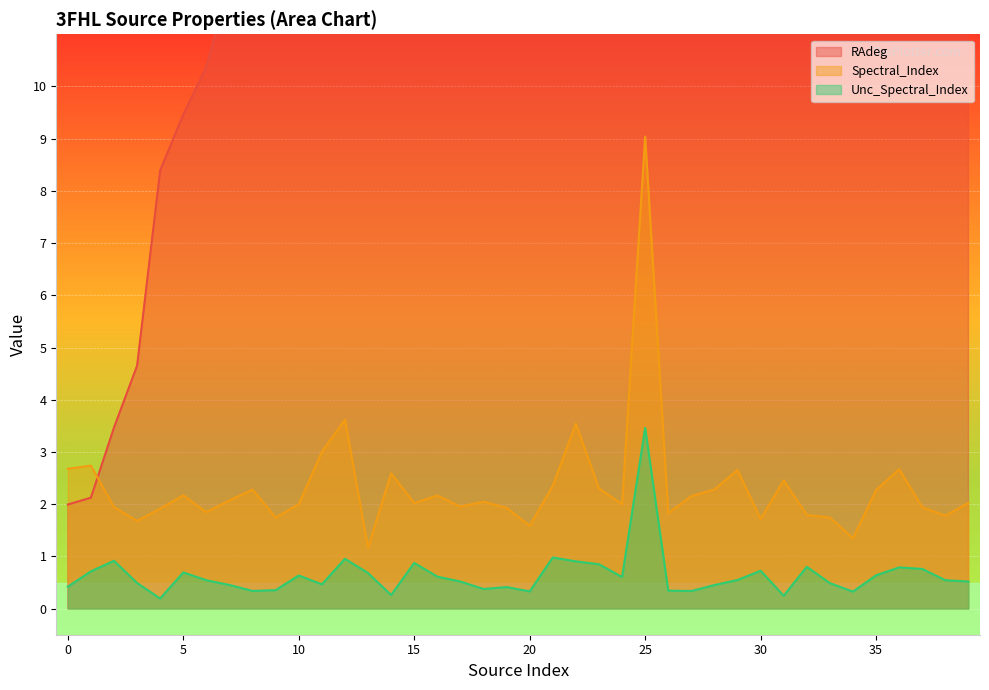

What is the minimum value shown in the chart?

0.2